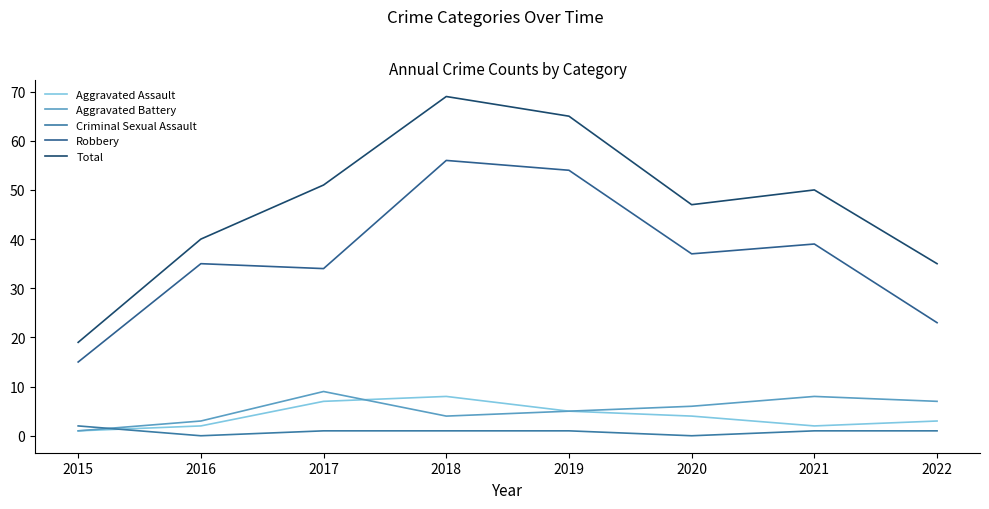

How many interior local peaks does the Total series have?

2